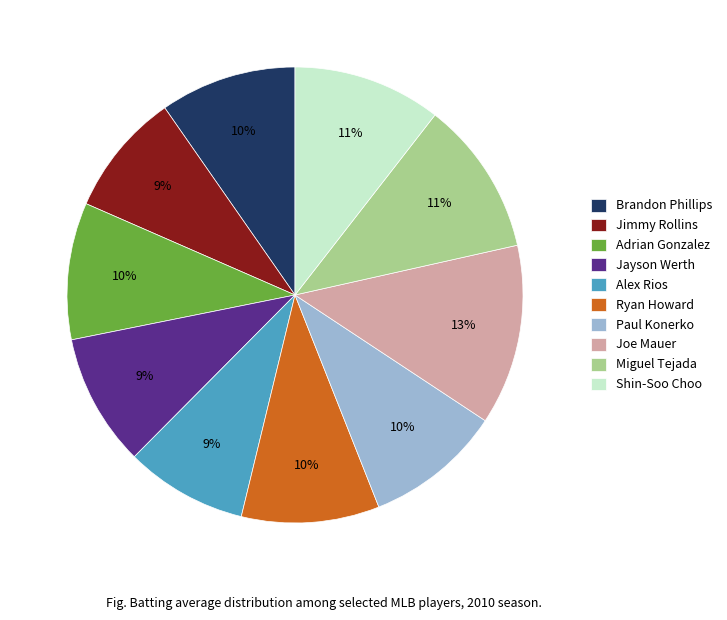

Is the sum of Adrian Gonzalez and Ryan Howard greater than half?

No